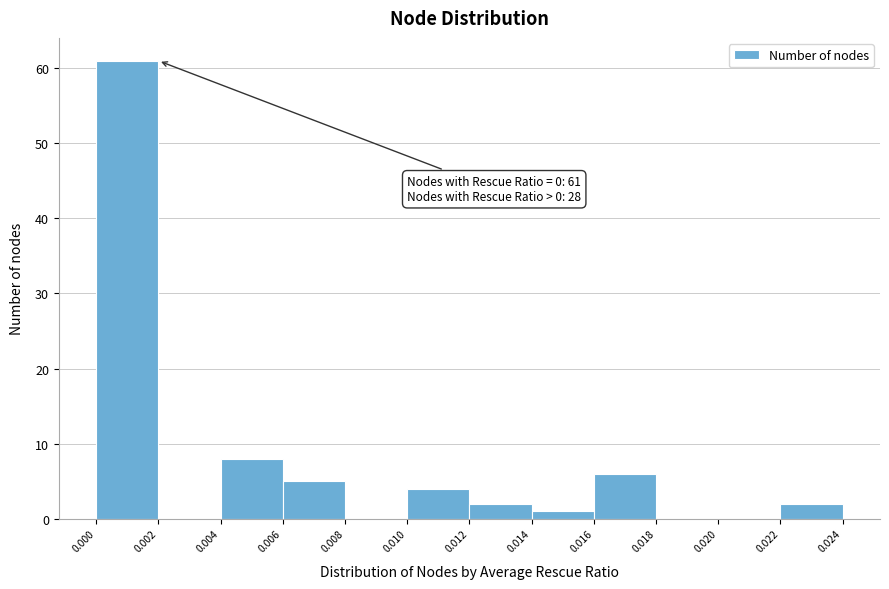

Which range on the x-axis has the tallest bar?

0.000 to 0.002